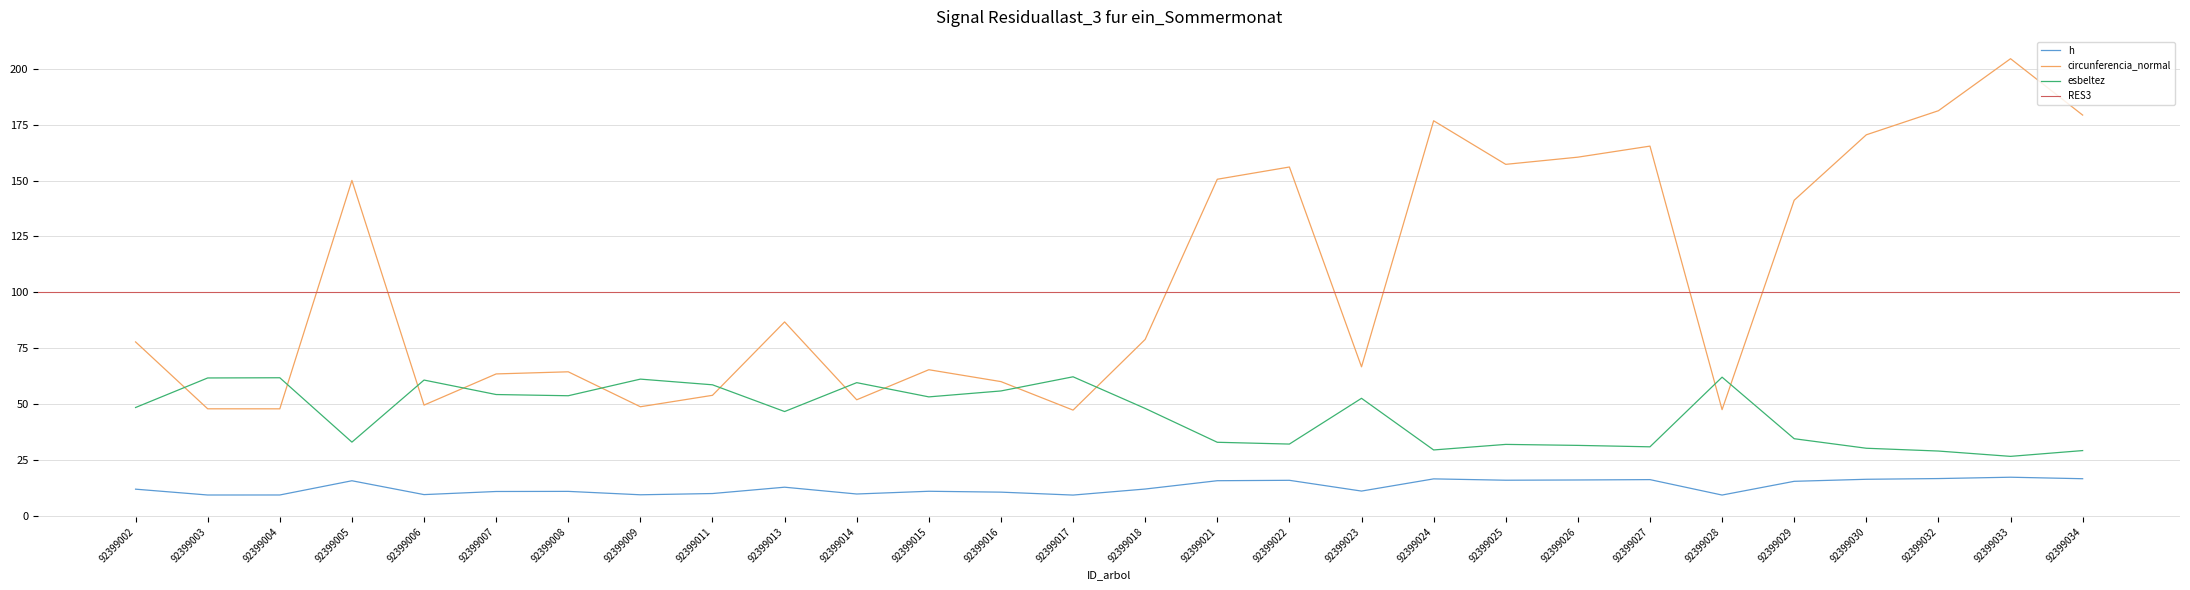

In circunferencia_normal, how many points are lower than both neighbors (excluding endpoints)?

8